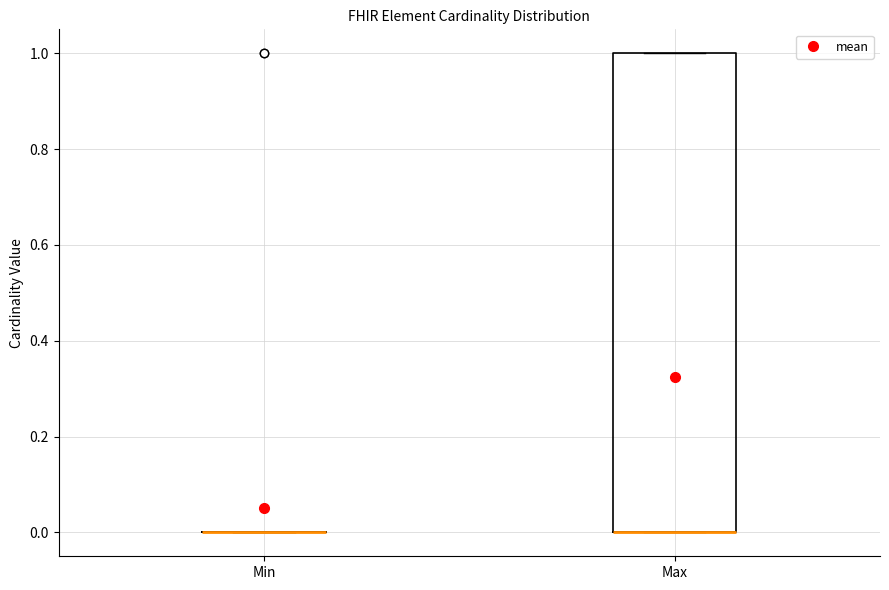

Reading left to right, transcribe this box plot: for each box, give where its median line is, the range the box spans, and where its two whiskers end, as read against the y-axis. The values are not printed on the chart, so give them approximately, as read against the axis.

Min: box collapsed to a line at 0, whiskers 0 to 0
Max: median 0 (drawn on the box's lower edge), box 0 to 1, whiskers 0 to 1